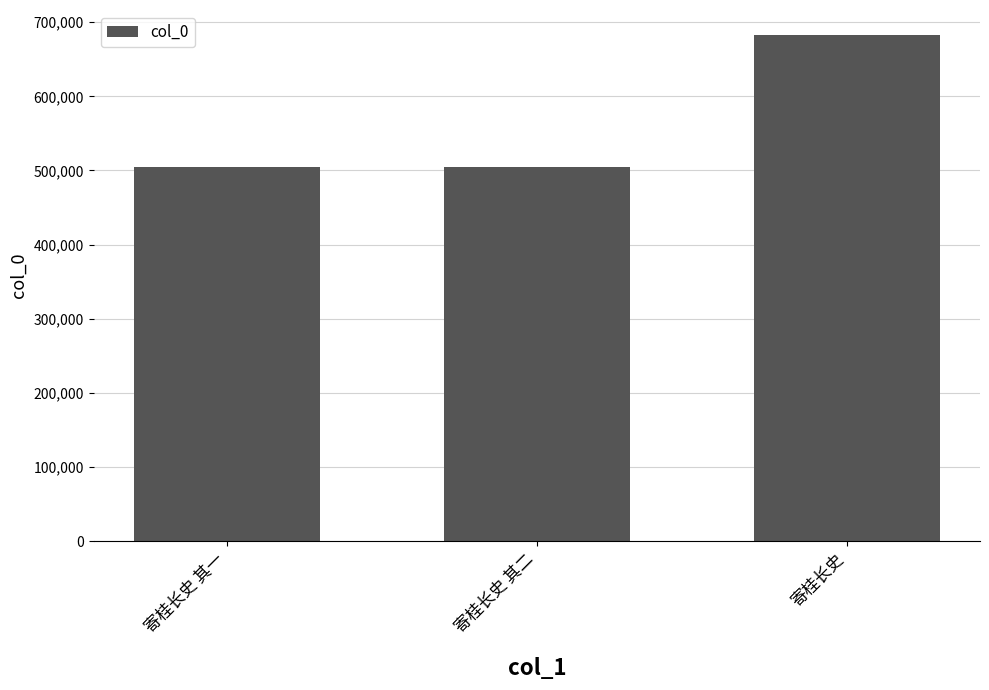

The value at 寄桂长史 其二 is 504999. True or false?

True